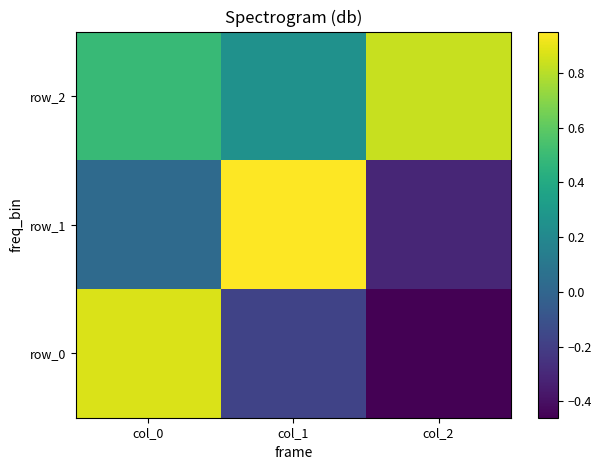

Which has a higher value, col_1 or col_0?

col_0